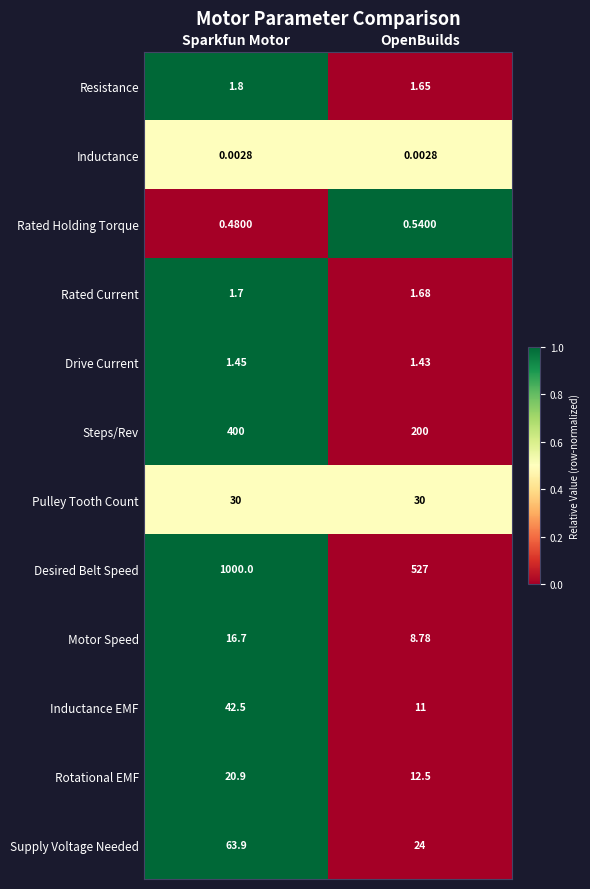

At which label does Drive Current reach its minimum?

OpenBuilds